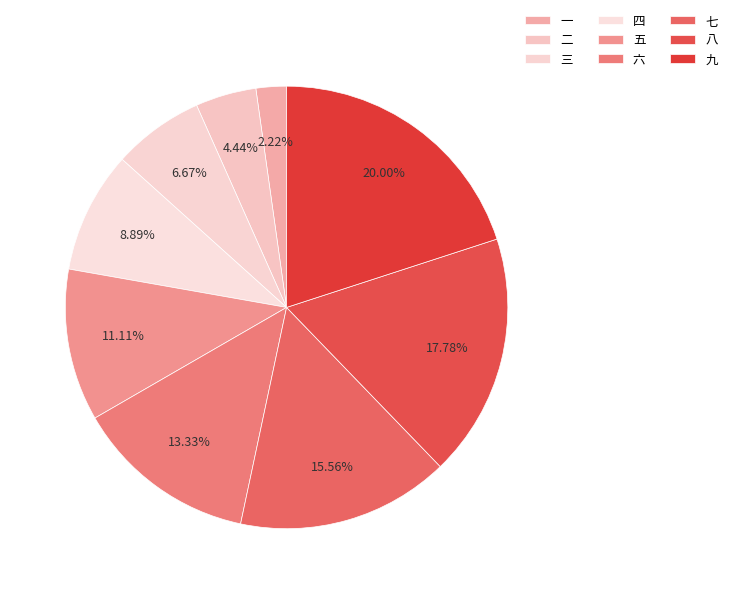

Which slice is the largest?

九